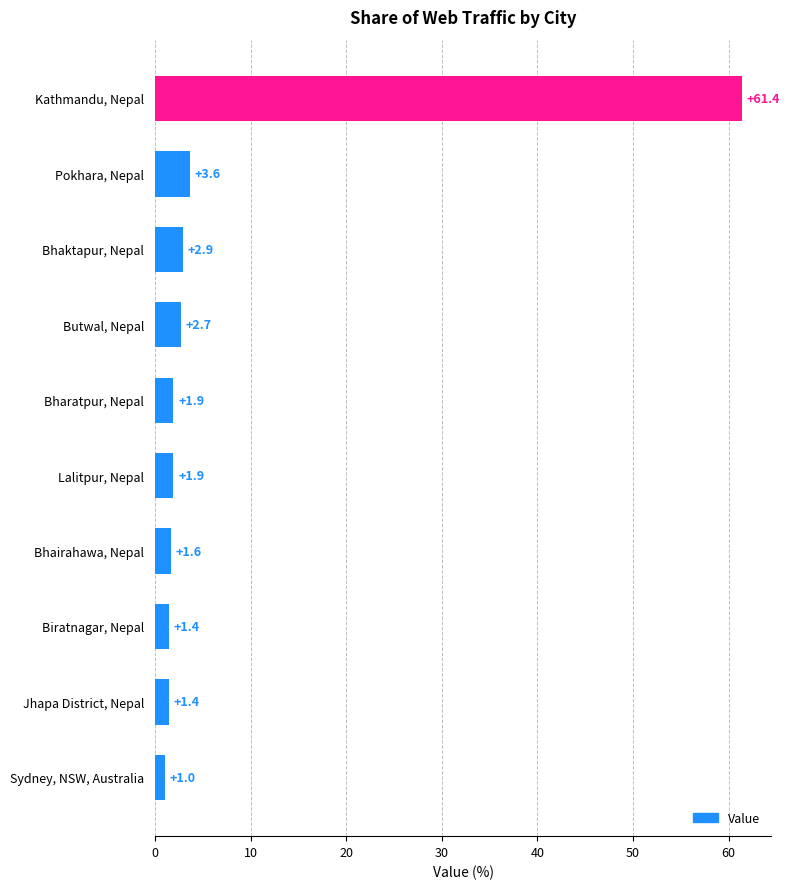

How many data points are above 1?

9